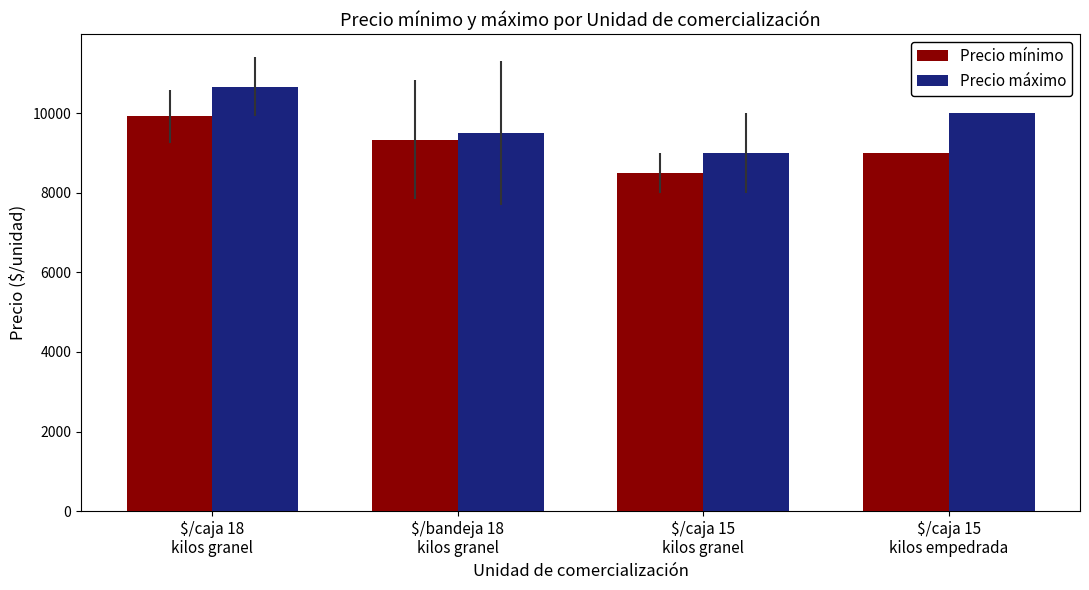

The value of Precio mínimo at $/caja 15
kilos granel is 8500.0. True or false?

True